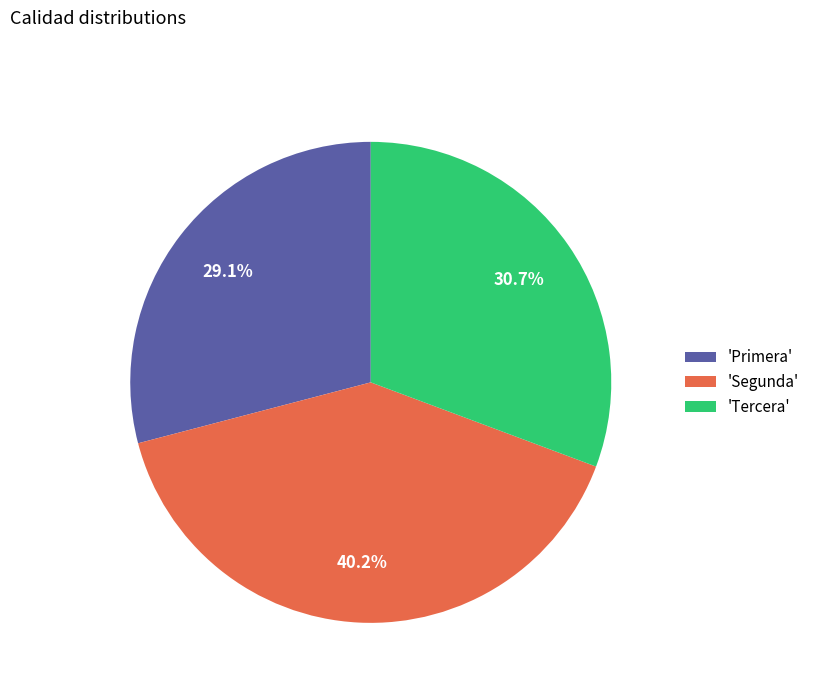

What is the total percentage of 'Primera' and 'Segunda'?

69.3%